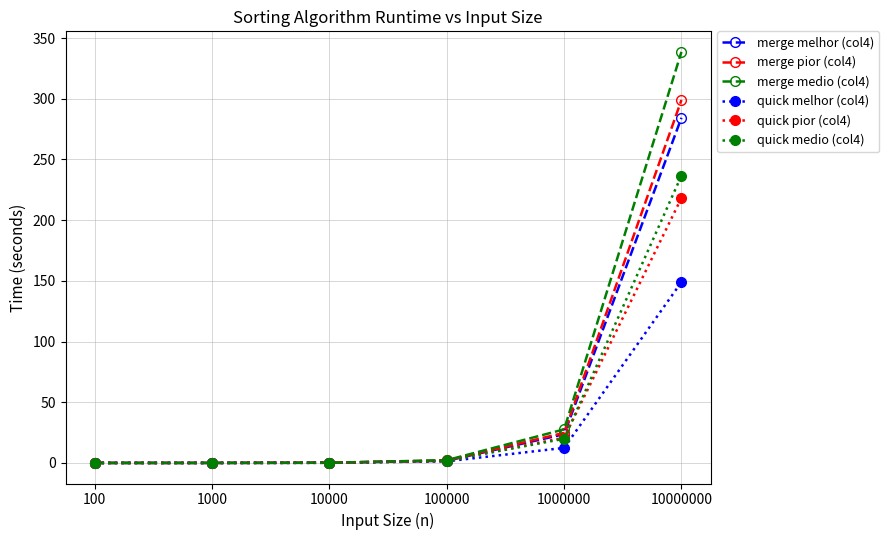

What is the spread (max minus min) of values at 1000000?

15.3